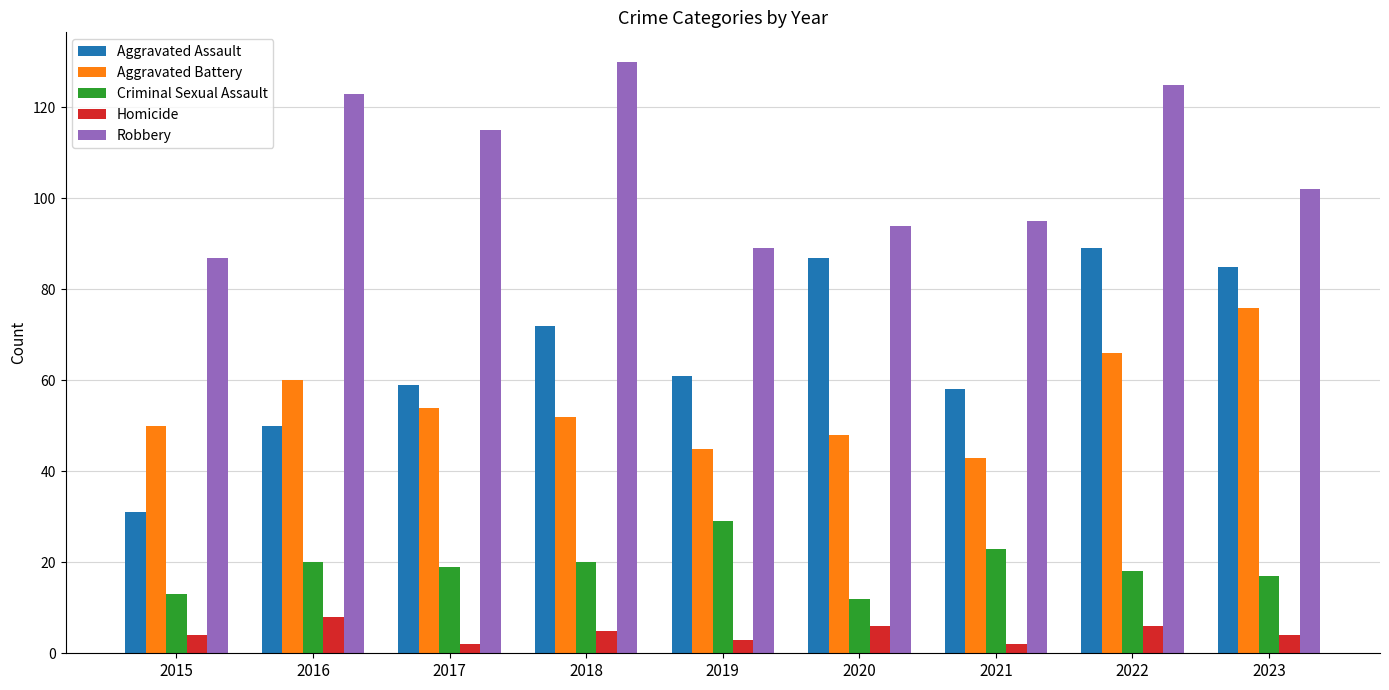

The value of Aggravated Battery at 2020 is 48. True or false?

True